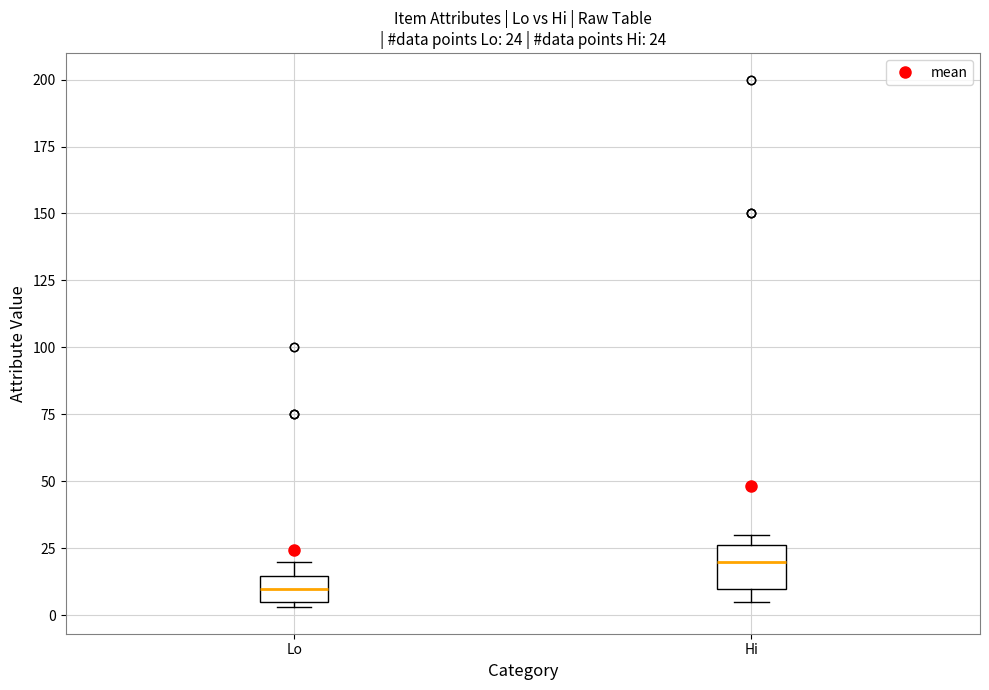

Comparing the boxes themselves (not the whiskers), which one is the tallest?

Hi